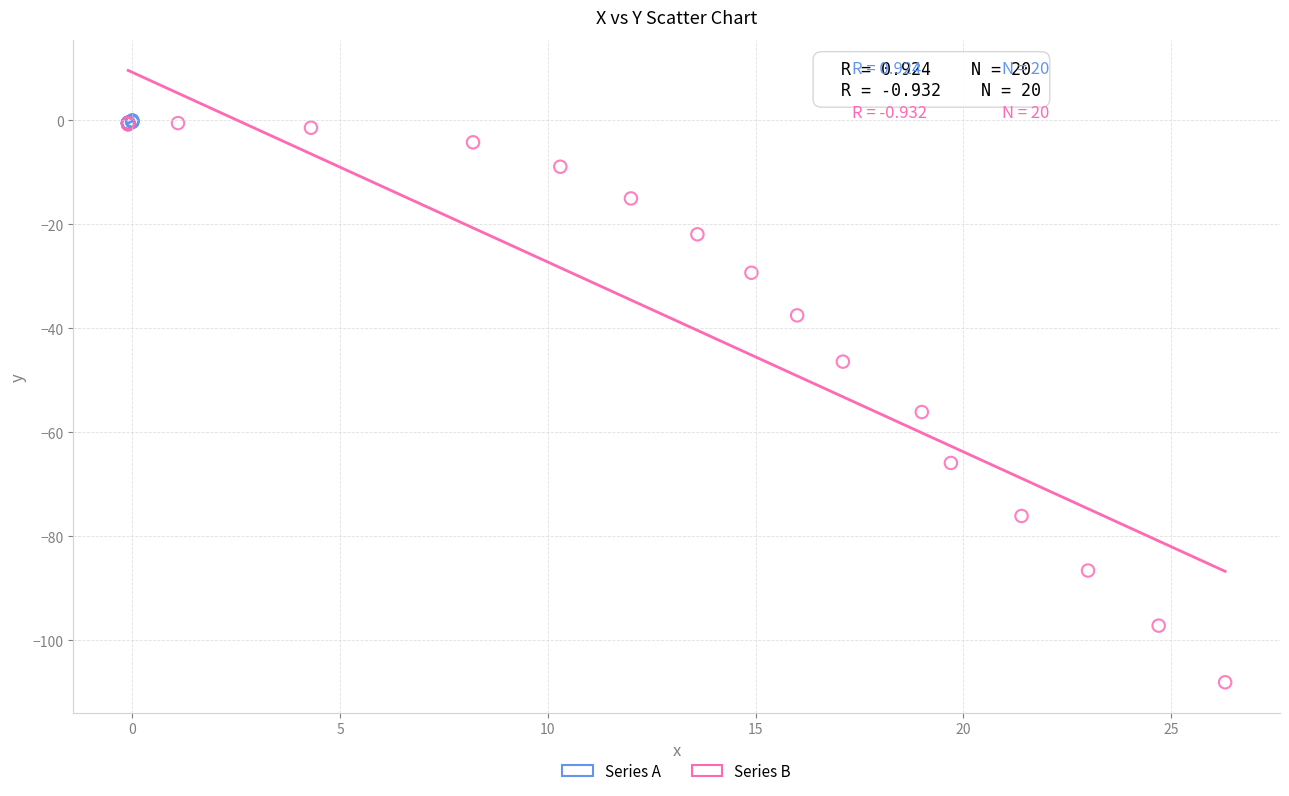

Which series has the widest spread of Y values?

Series B